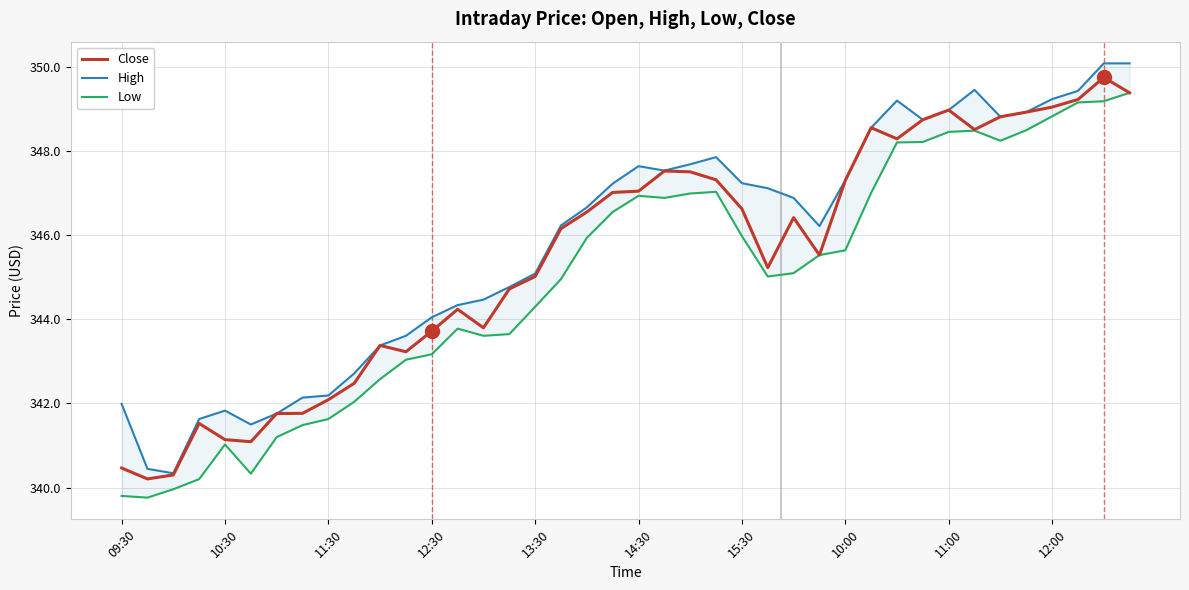

At which label does Close reach its peak?

38